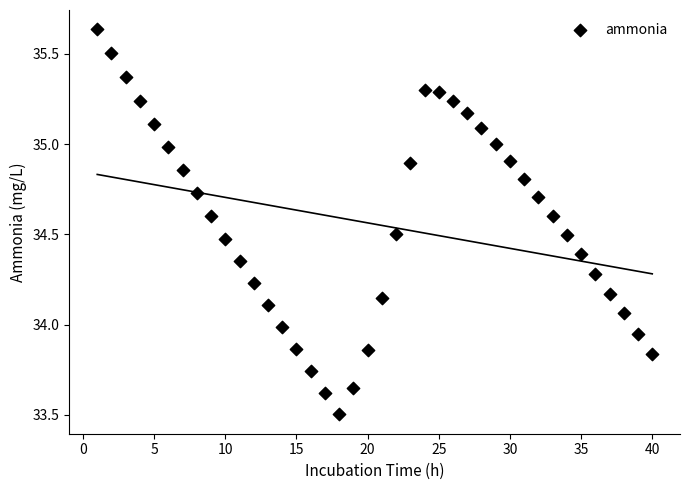

What is the range of Y values (max minus min)?

2.1